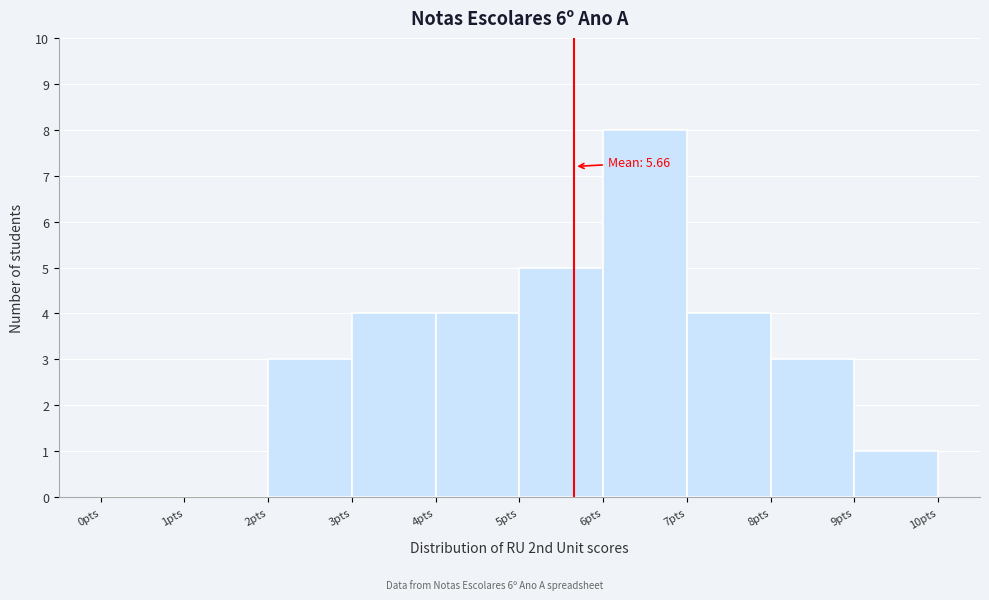

Which range on the x-axis has the tallest bar?

6 to 7